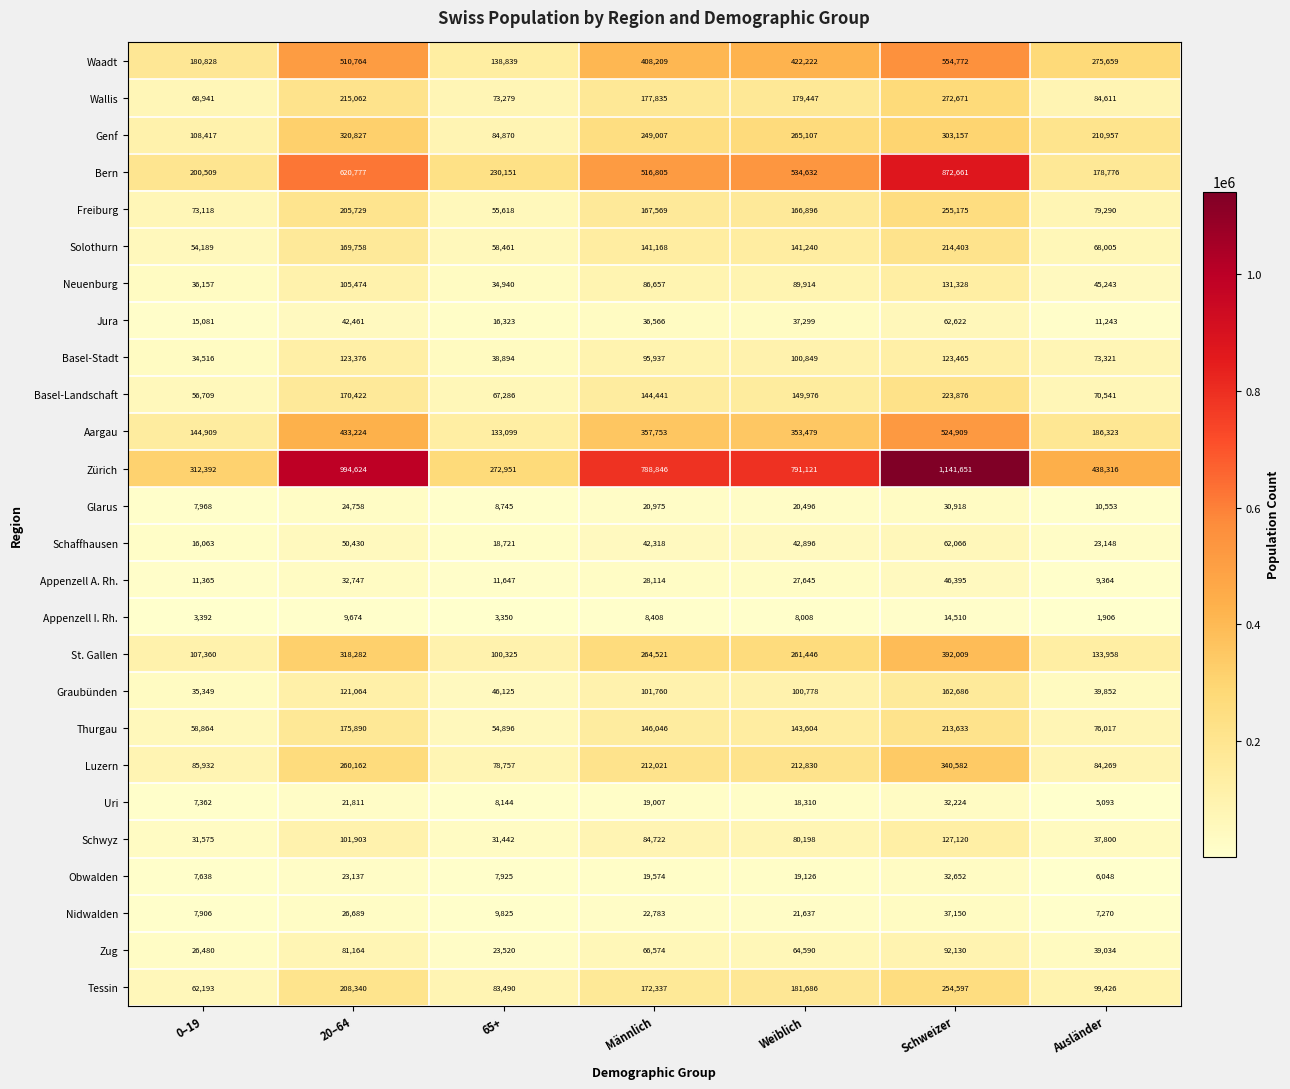

Rank the series by their maximum value, from highest to lowest.

Zürich, Bern, Waadt, Aargau, St. Gallen, Luzern, Genf, Wallis, Freiburg, Tessin, Basel-Landschaft, Solothurn, Thurgau, Graubünden, Neuenburg, Schwyz, Basel-Stadt, Zug, Jura, Schaffhausen, Appenzell A. Rh., Nidwalden, Obwalden, Uri, Glarus, Appenzell I. Rh.